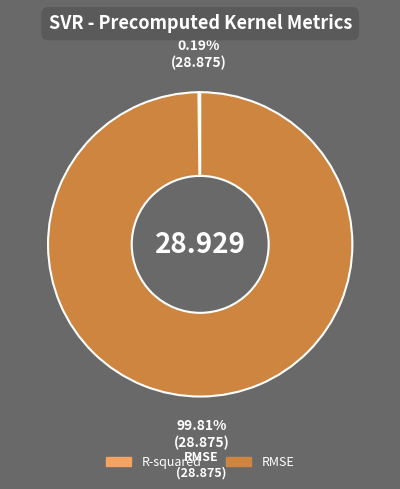

What is the largest slice in the pie chart?

RMSE